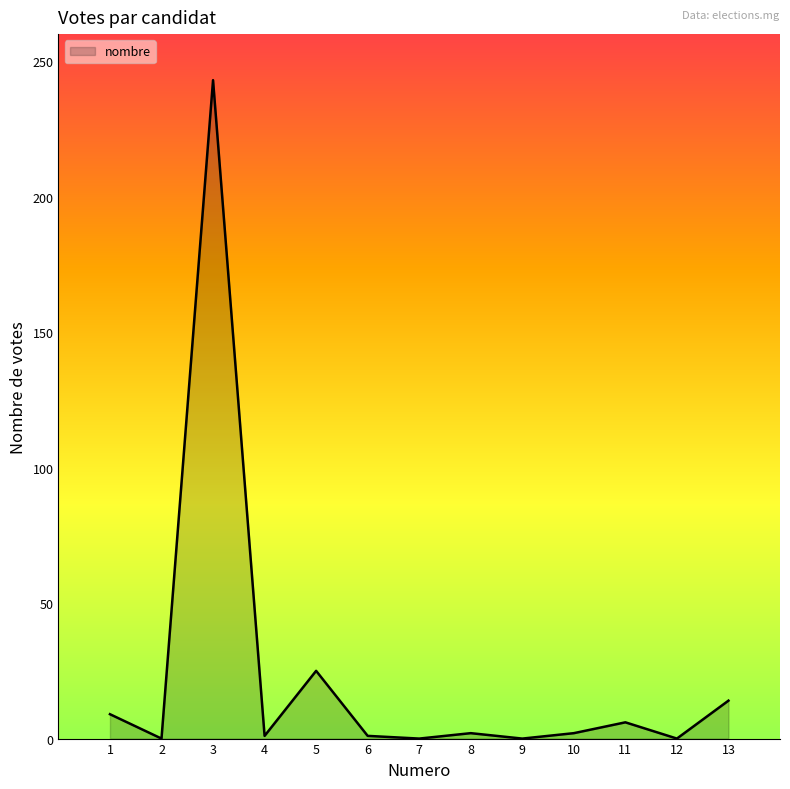

What is the difference between the maximum and minimum values?

243